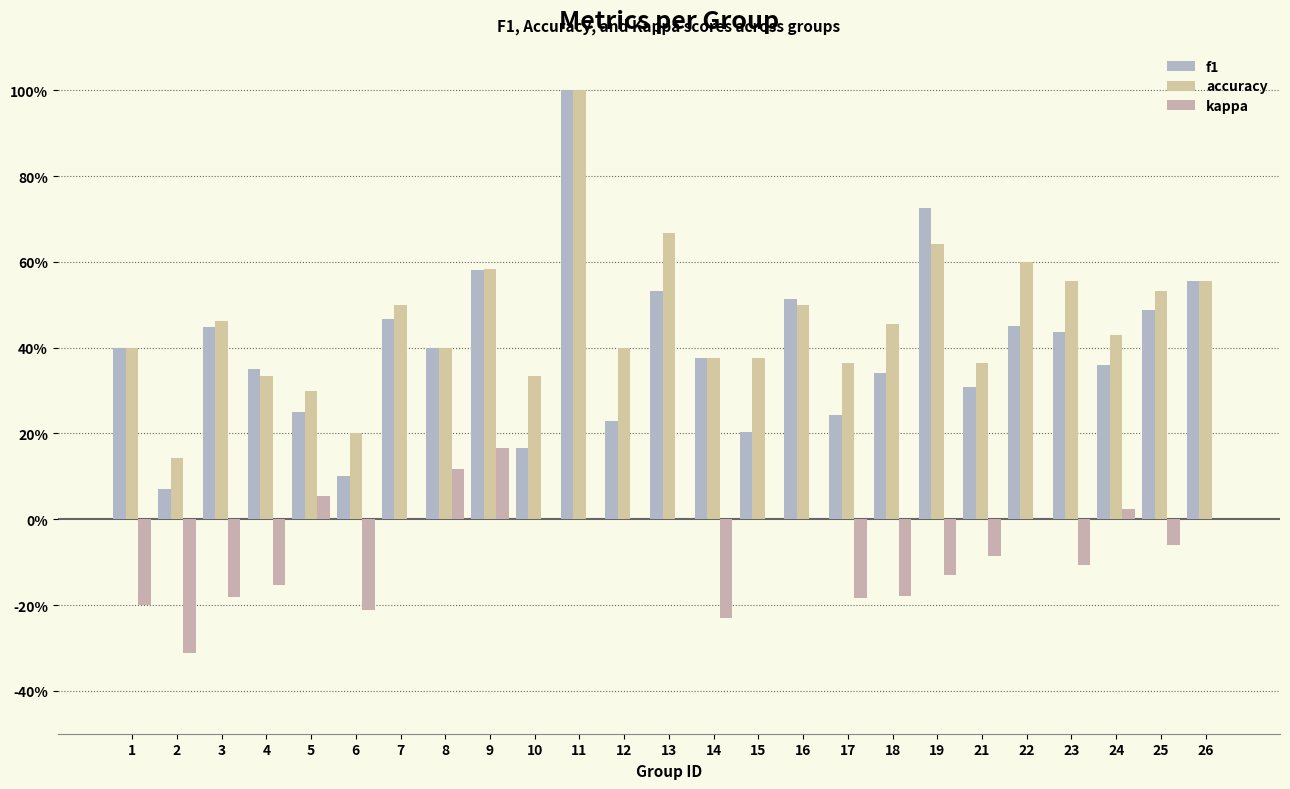

Are the bars grouped side by side (vs. stacked)?

Yes